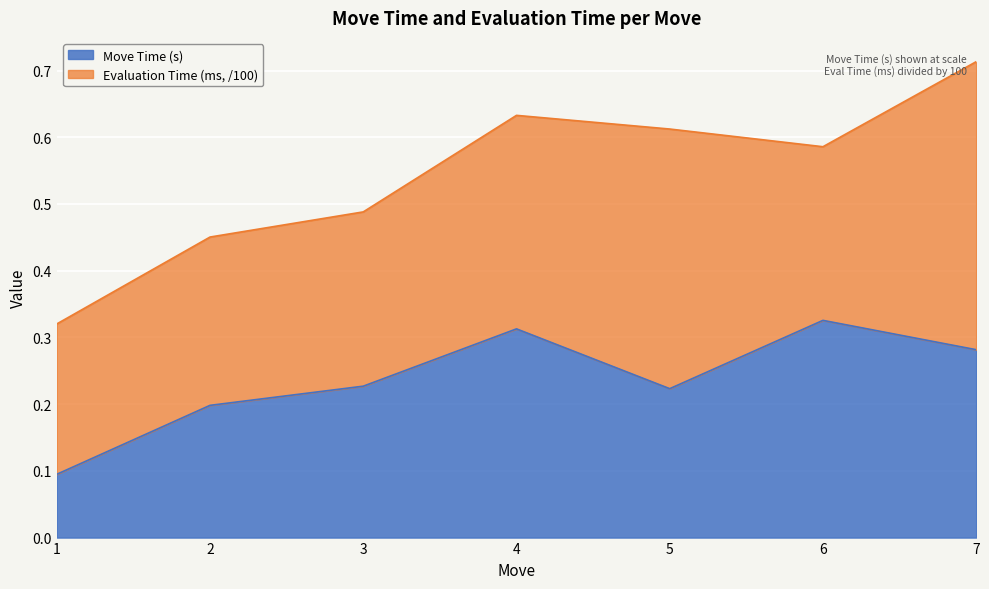

What is the sum of all values?

1.7